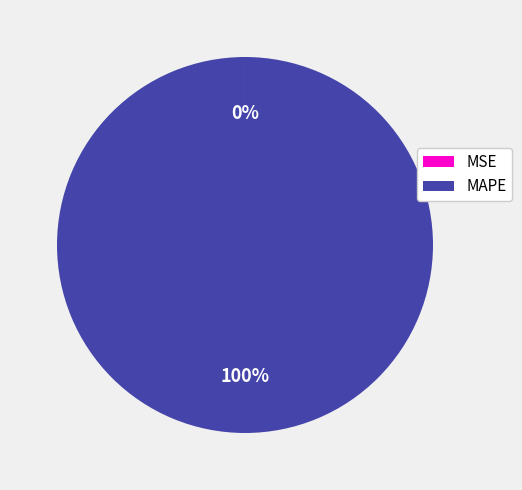

True or false: MAPE accounts for 92% of the total.

False